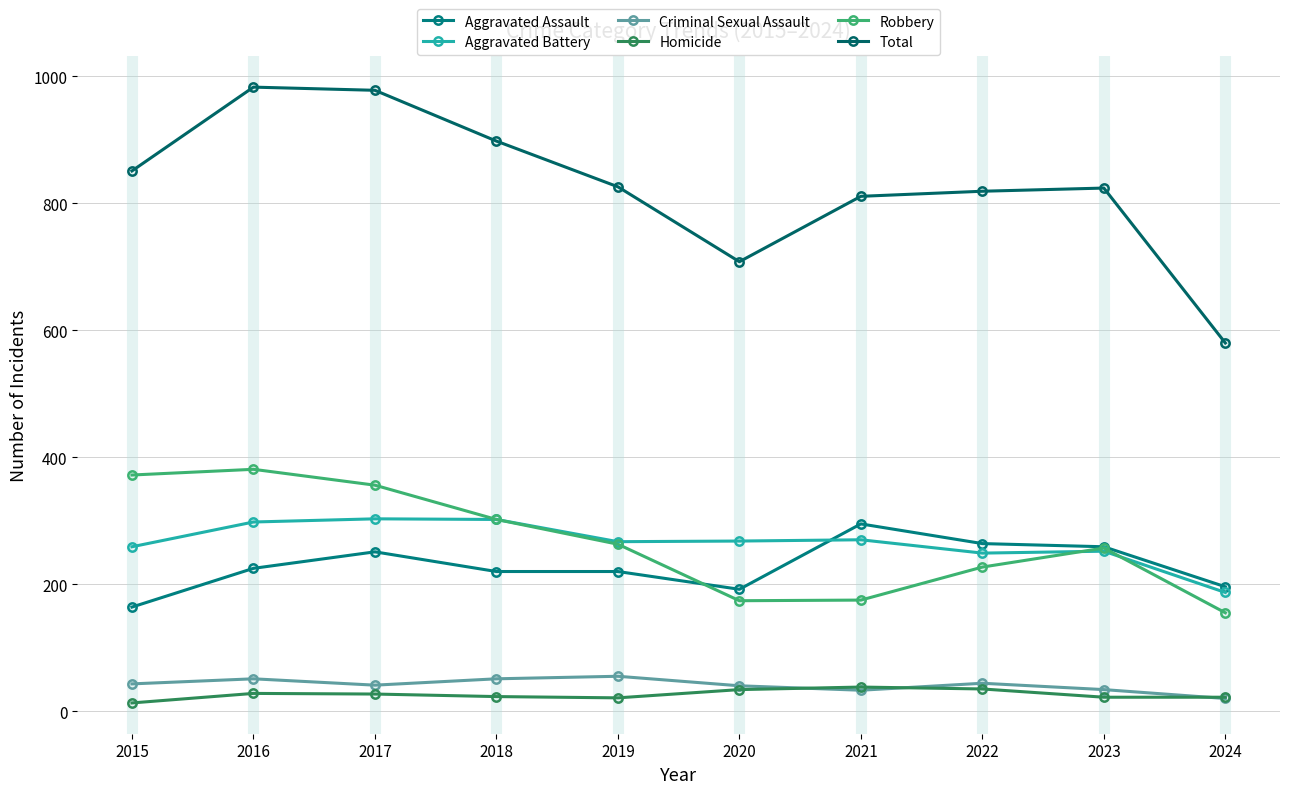

Rank the series at 2019 from highest to lowest value.

Total, Aggravated Battery, Robbery, Aggravated Assault, Criminal Sexual Assault, Homicide